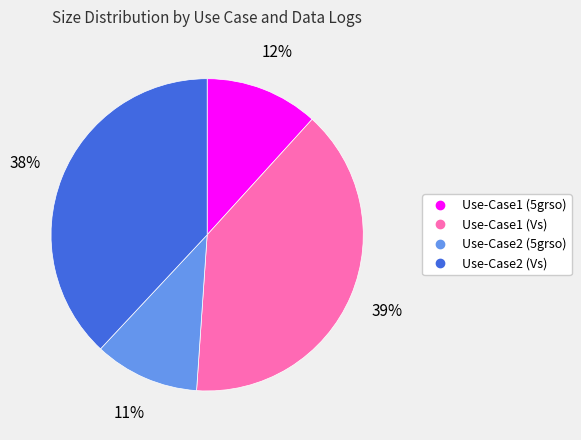

True or false: Use-Case2 (5grso) accounts for 21% of the total.

False